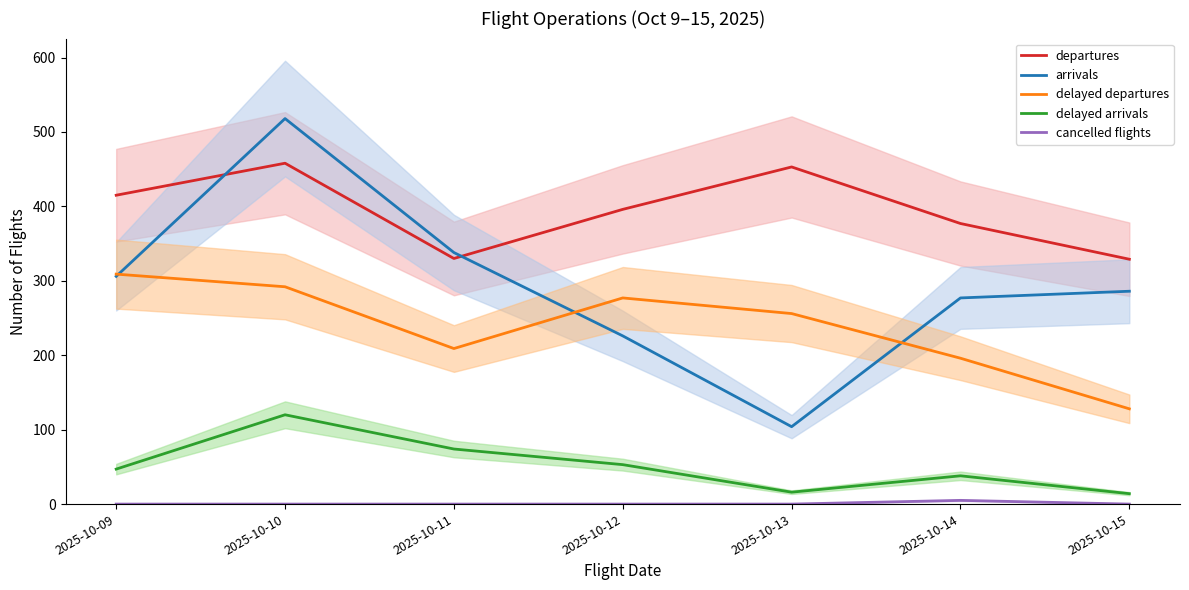

What is the difference between the maximum and minimum values in the cancelled flights series?

5